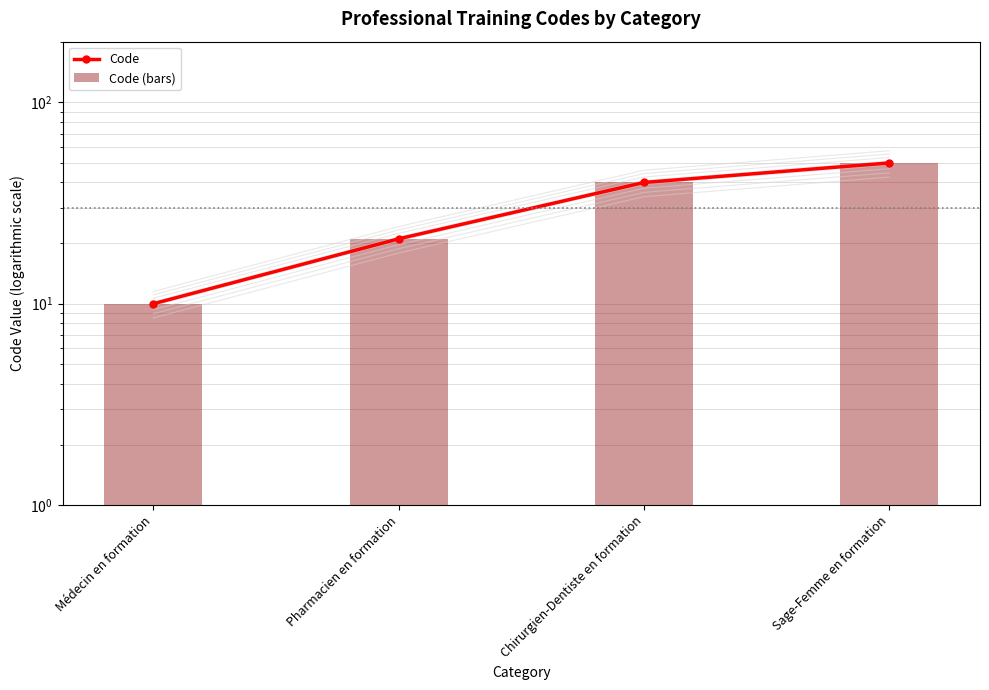

What is the difference between the maximum and minimum values in the Code (bars) series?

40